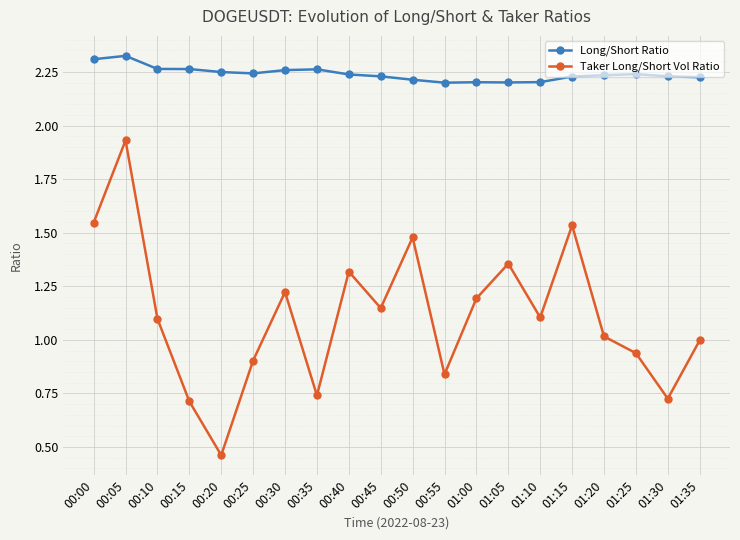

Where is the first local maximum for Taker Long/Short Vol Ratio?

00:05